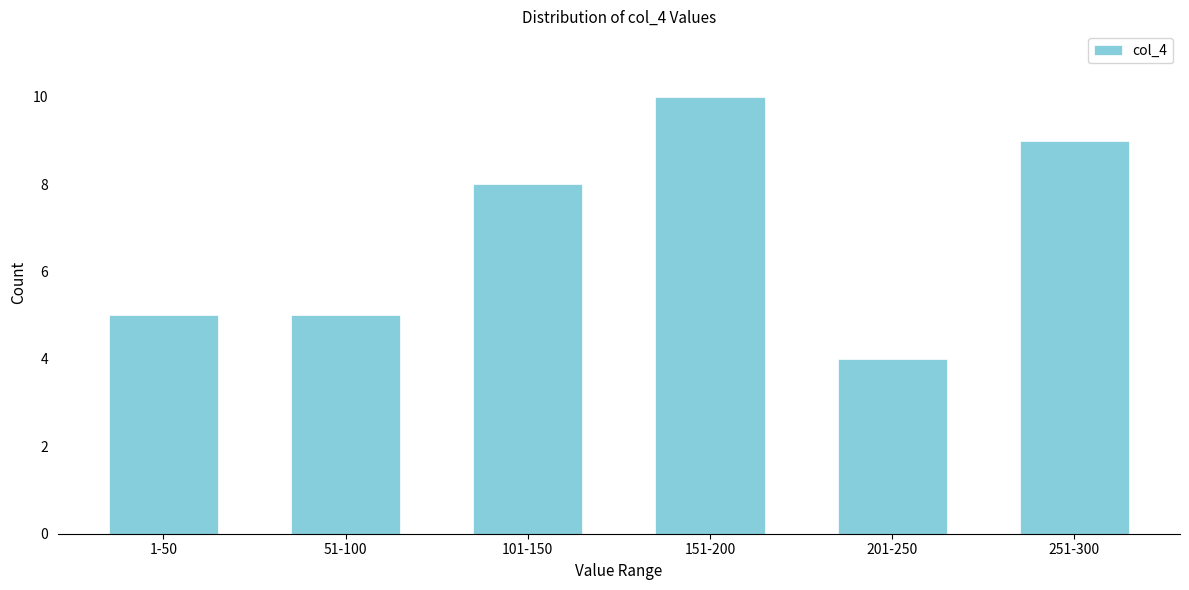

Reading left to right, extract all data points from this chart.

1-50=5	51-100=5	101-150=8	151-200=10	201-250=4	251-300=9